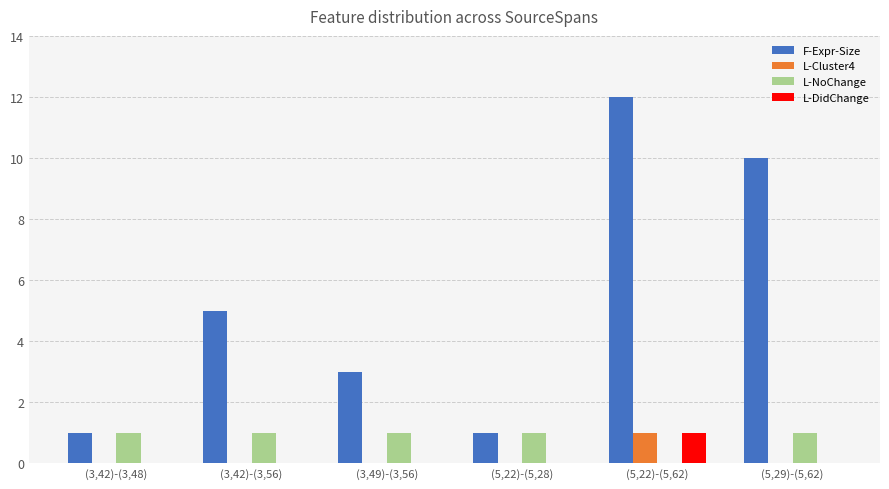

Is the value of L-NoChange at (5,22)-(5,28) greater than the value of L-DidChange at (3,42)-(3,56)?

Yes